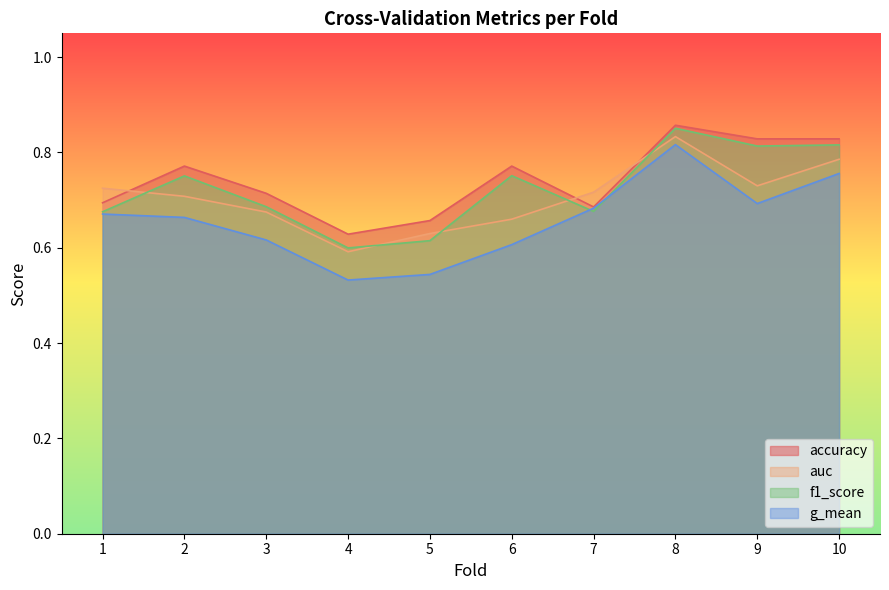

Which category has the highest value across all series?

8